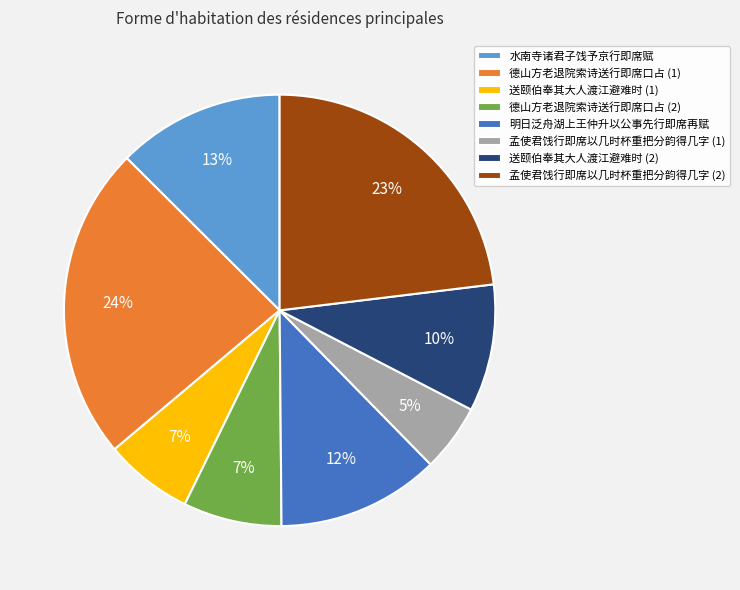

True or false: 送颐伯奉其大人渡江避难时 (1) accounts for 18% of the total.

False